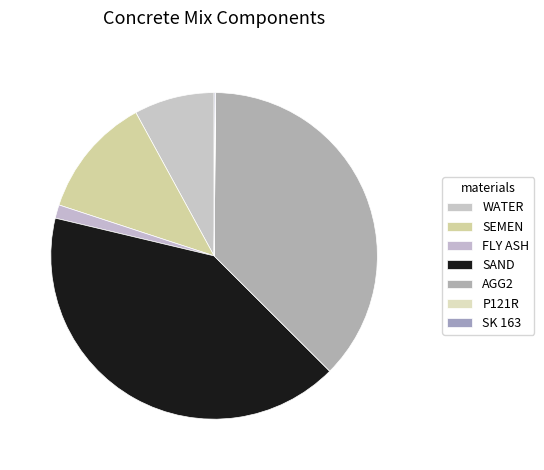

How many segments does this pie chart have?

7